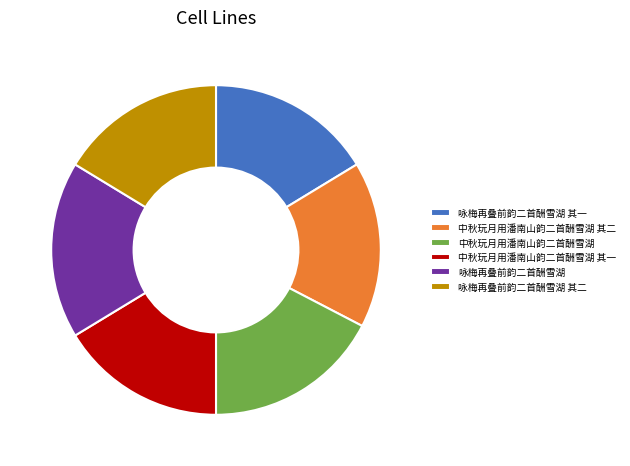

Is there a majority slice in this chart?

No